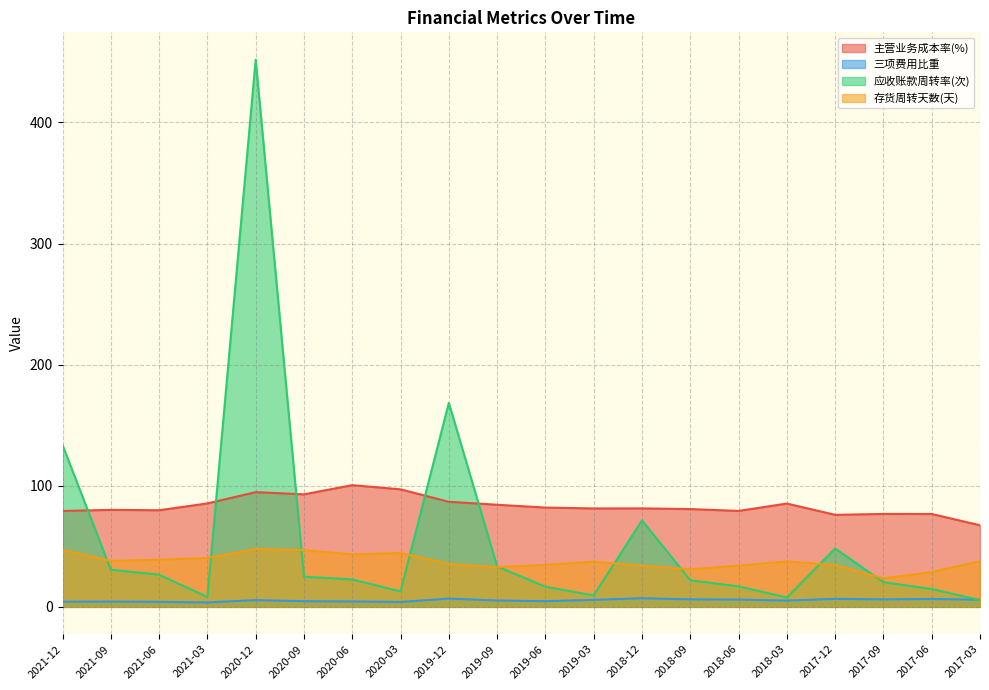

Rank the series by their average value, from lowest to highest.

三项费用比重, 存货周转天数(天), 应收账款周转率(次), 主营业务成本率(%)